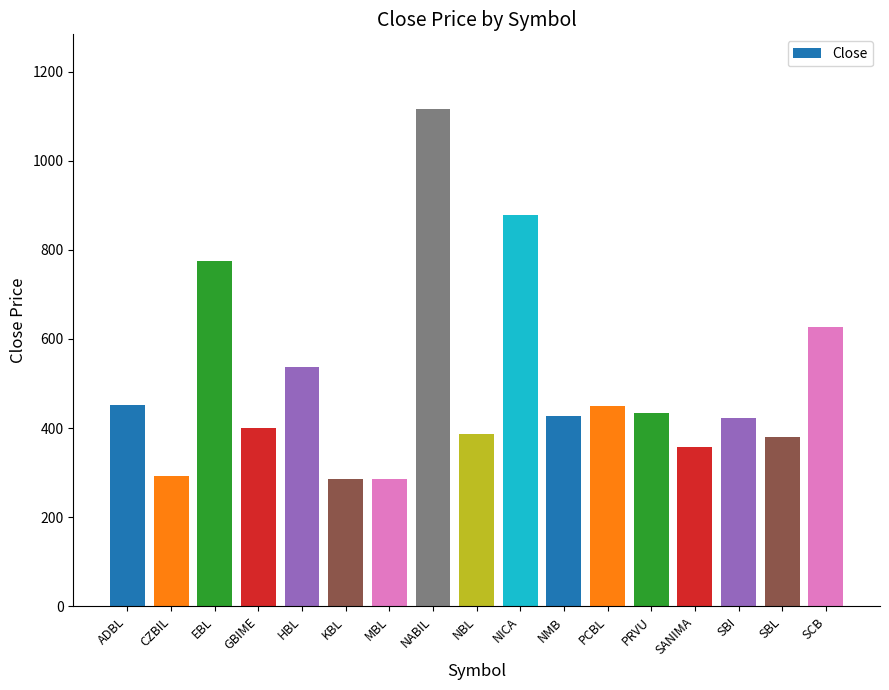

What value does the data have at CZBIL, to the nearest 50?

300